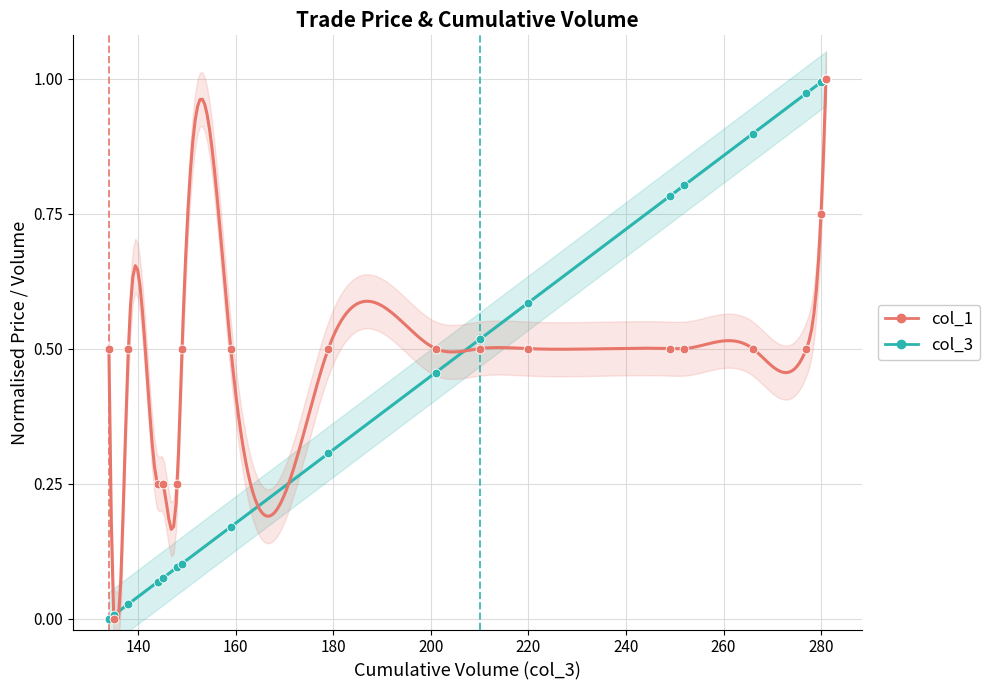

Which series reaches the minimum Y coordinate?

col_3